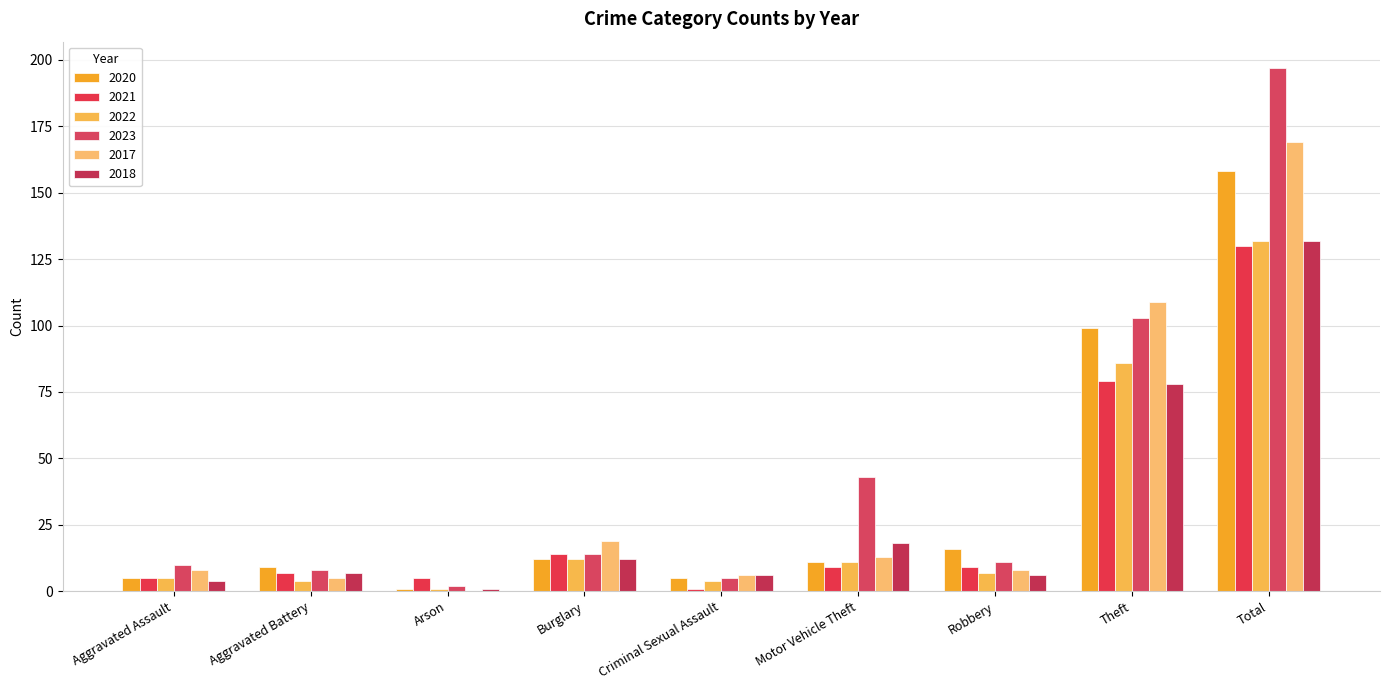

At which label is 2020 closest to 79?

Theft